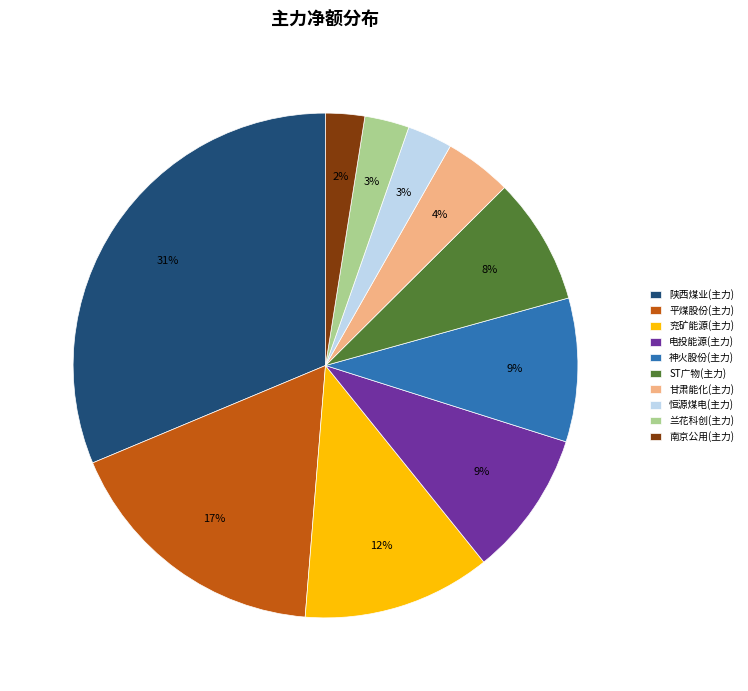

True or false: 甘肃能化(主力) accounts for 4% of the total.

True